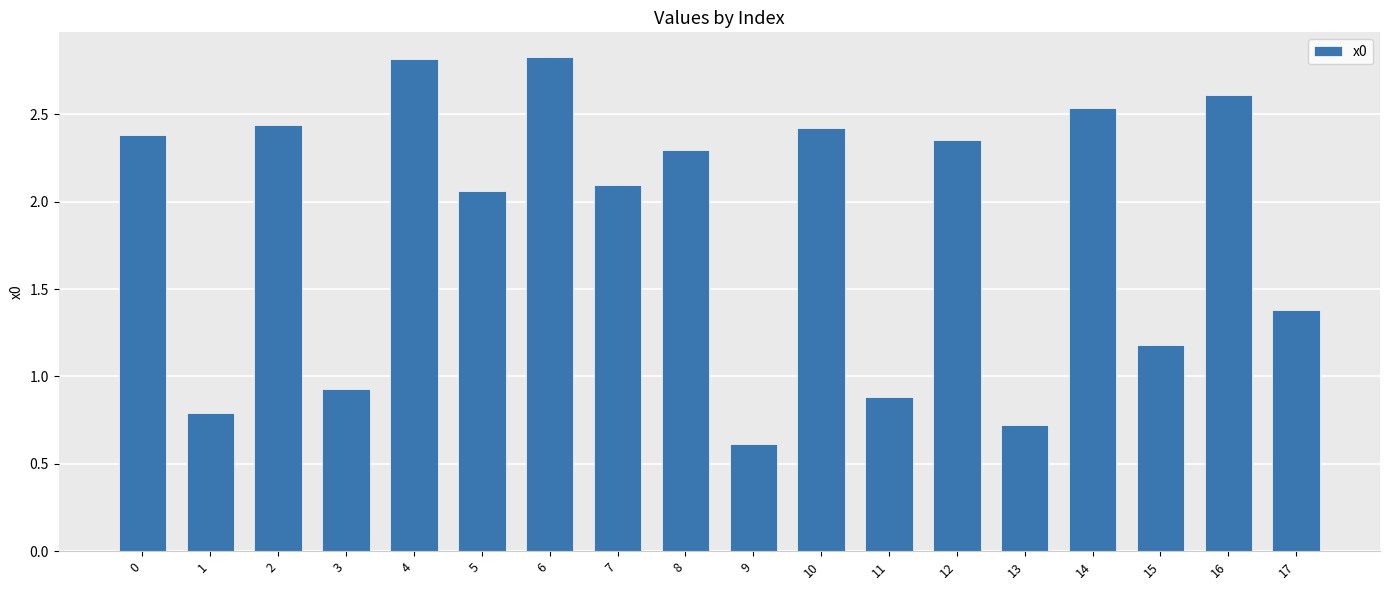

What is the change in value from 10 to 16?

+0.2